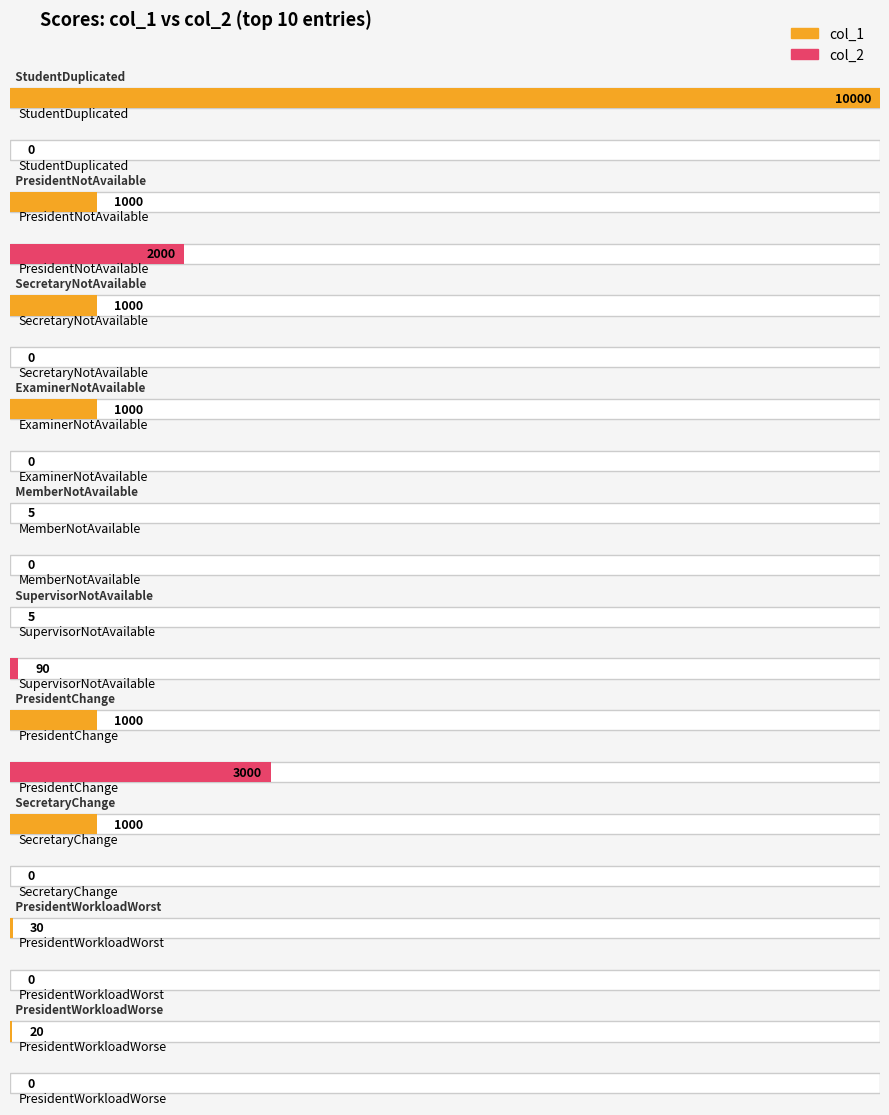

List the series in order of their overall mean, lowest first.

col_2, col_1